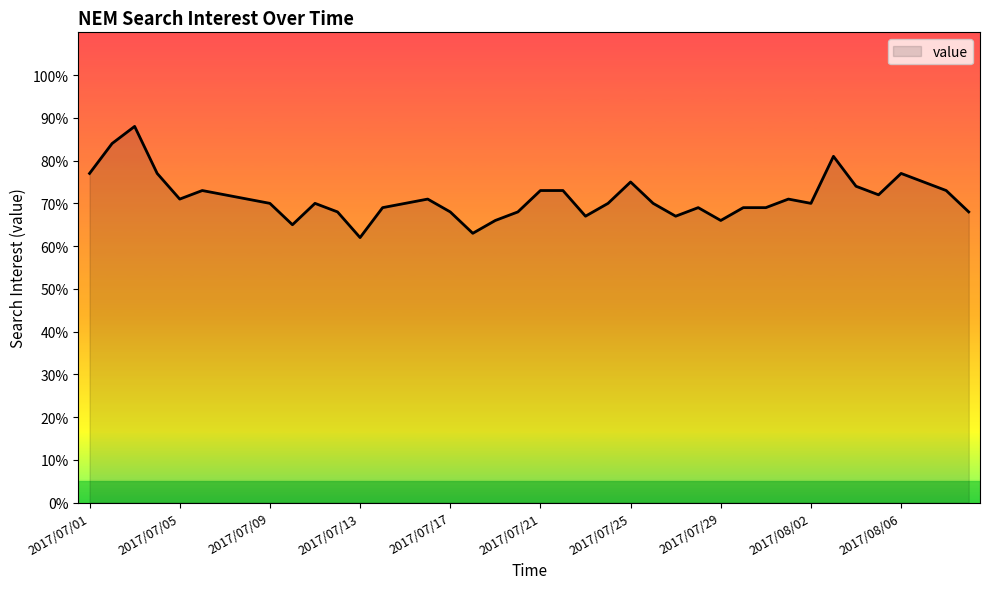

What is the difference between the maximum and minimum values?

26